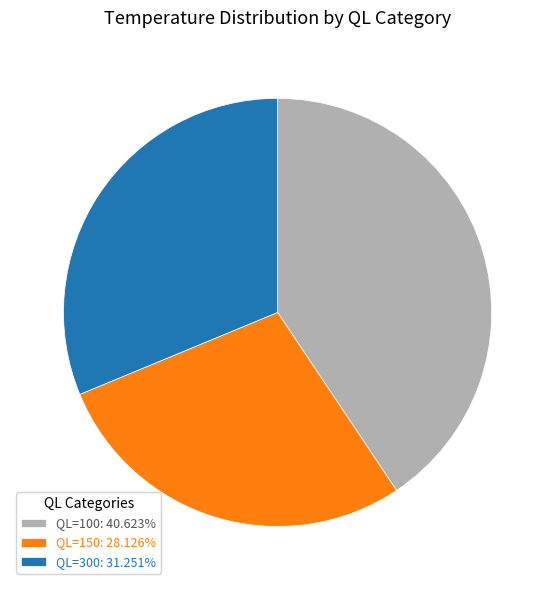

Is there a majority slice in this chart?

No